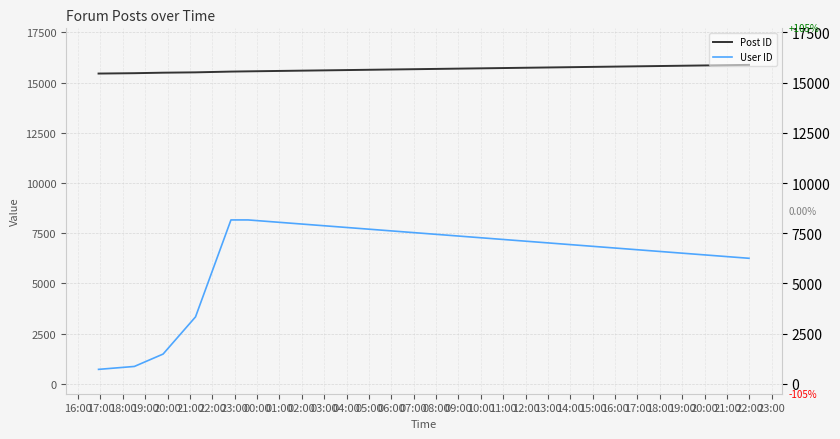

True or false: User ID and Post ID intersect in this chart.

False